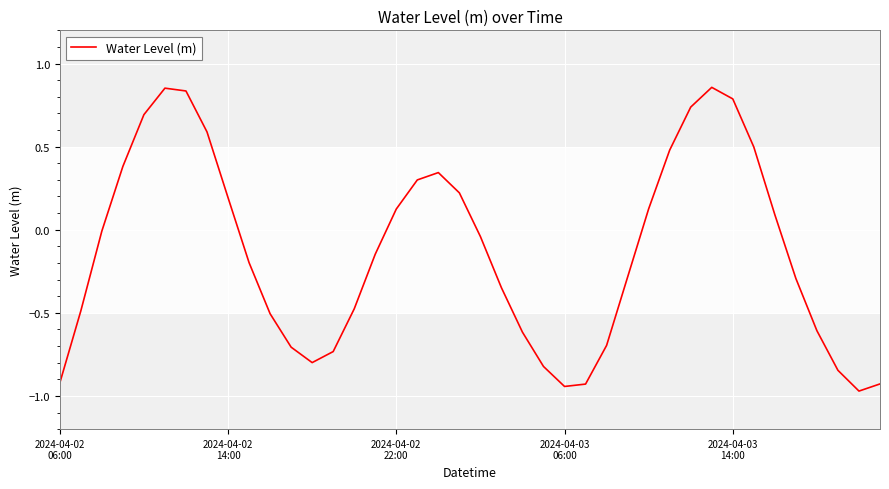

Does the chart display data point markers on the line(s)?

No